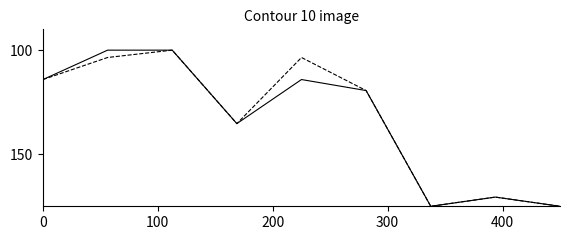

What is the minimum value shown in the chart?

100.0